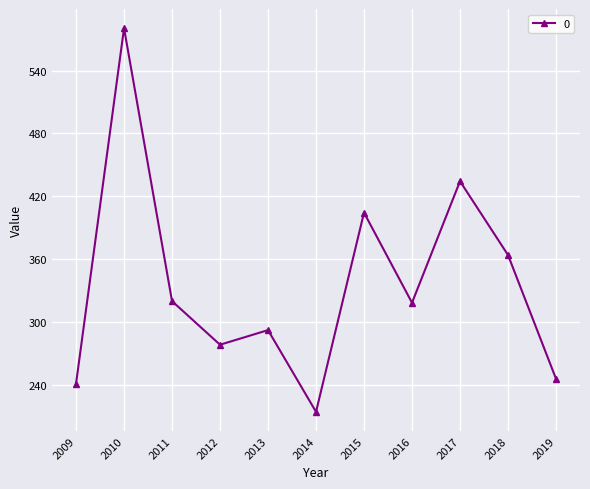

Which label corresponds to the smallest value in the chart?

2014